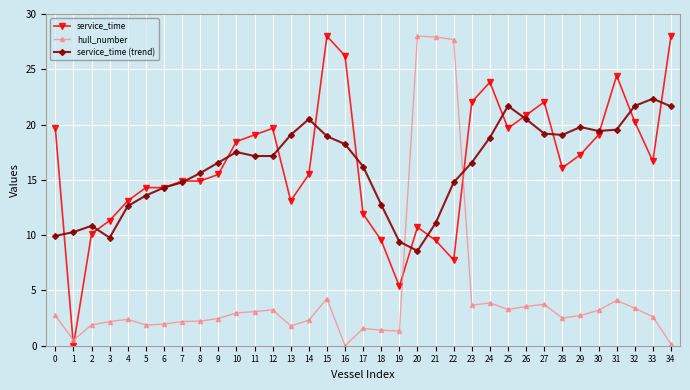

The service_time (trend) series shows 14.8 at 22. True or false?

True